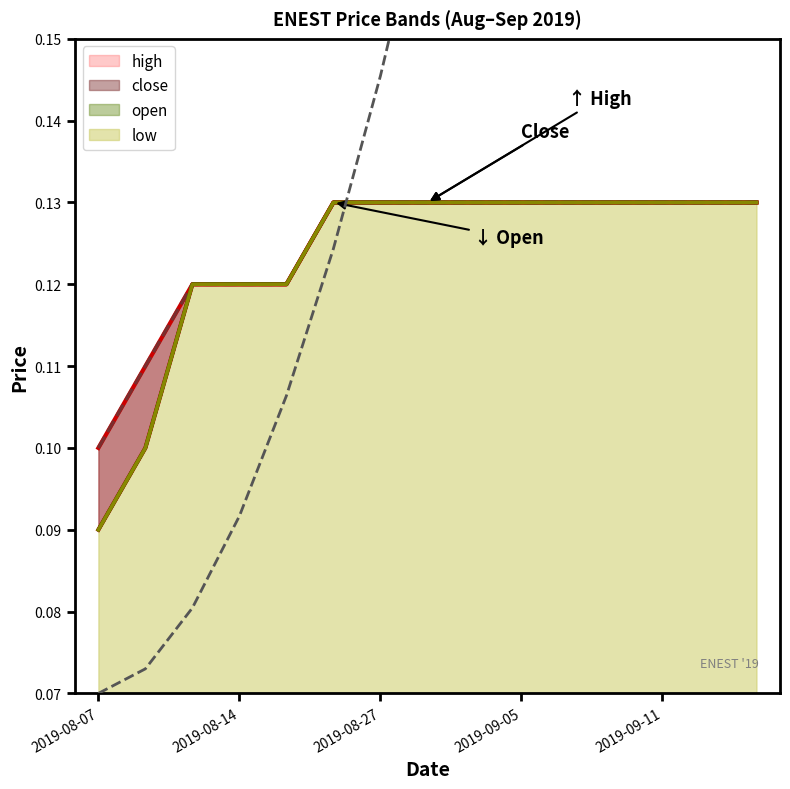

At which label does low reach its minimum?

2019-08-07